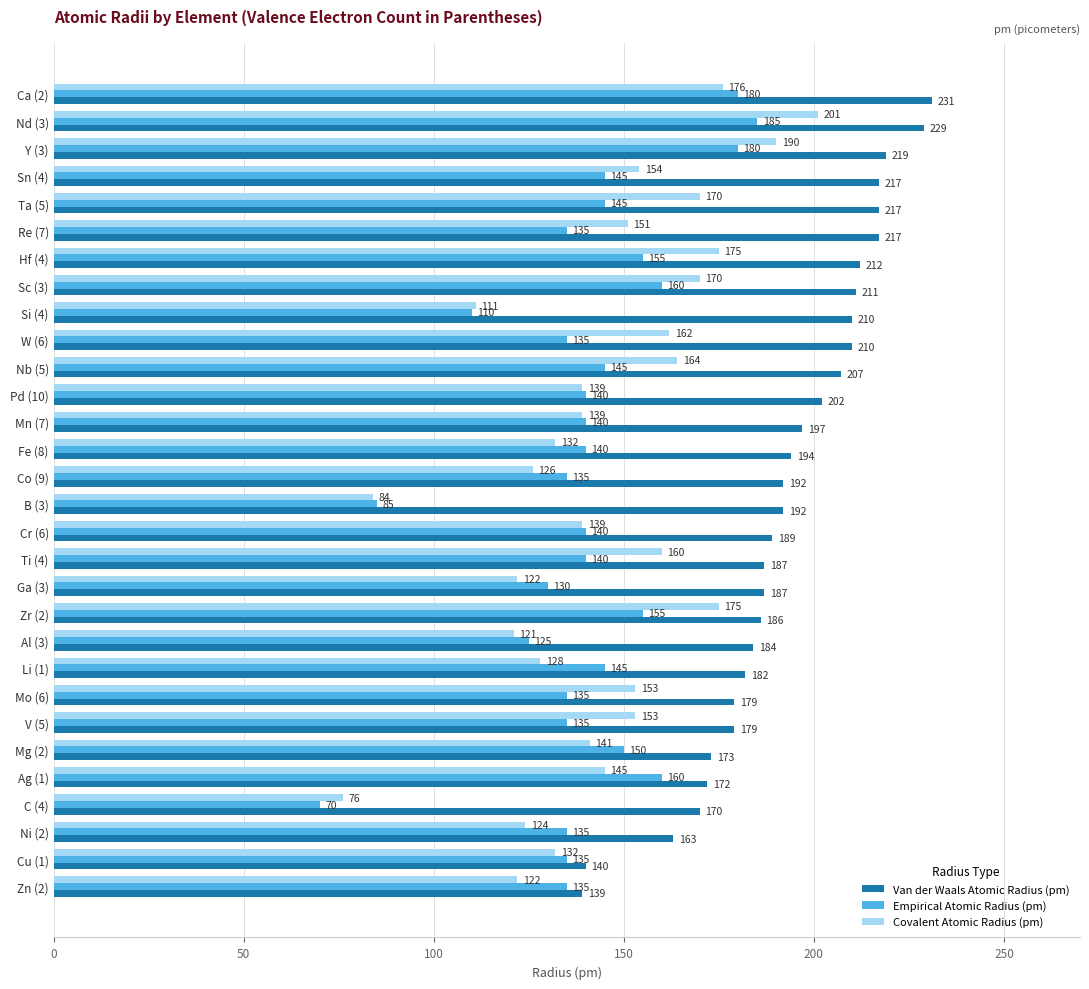

Is it true that Covalent Atomic Radius (pm) equals 151 at Re (7)?

True